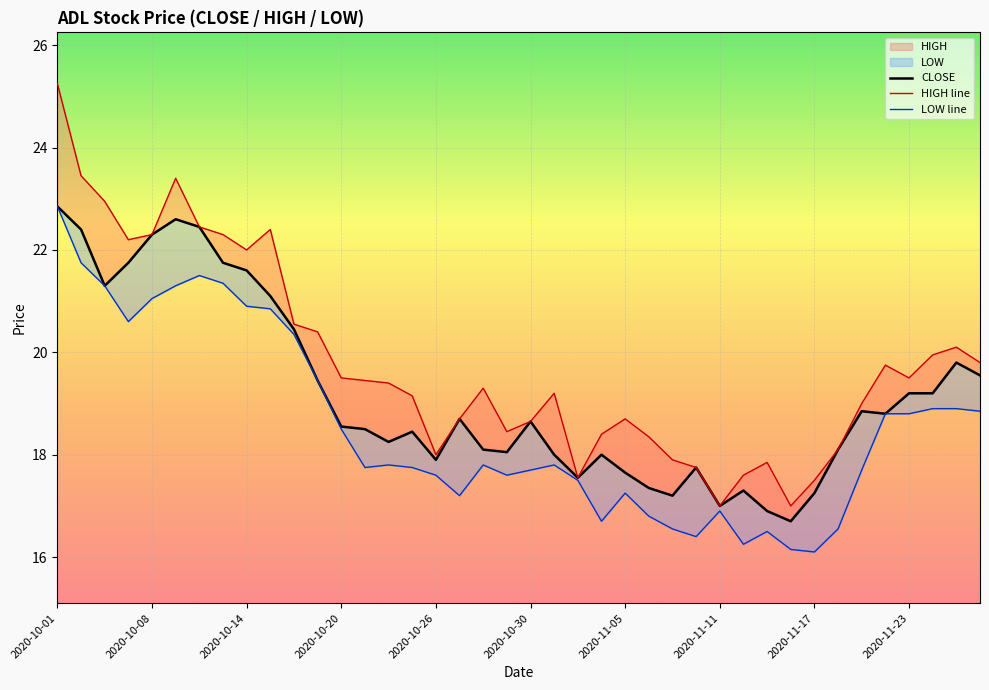

What is the average value of the HIGH series?

19.8